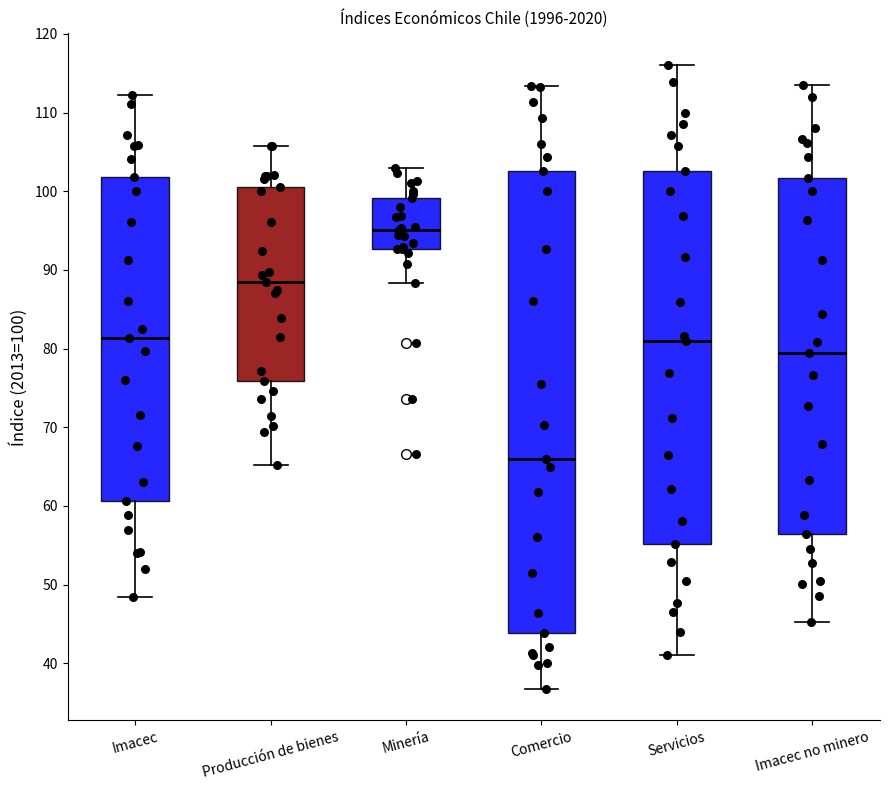

Where does the upper whisker of the box for Comercio end on the y-axis? The values are not printed on the chart, so give them approximately, as read against the axis.

113